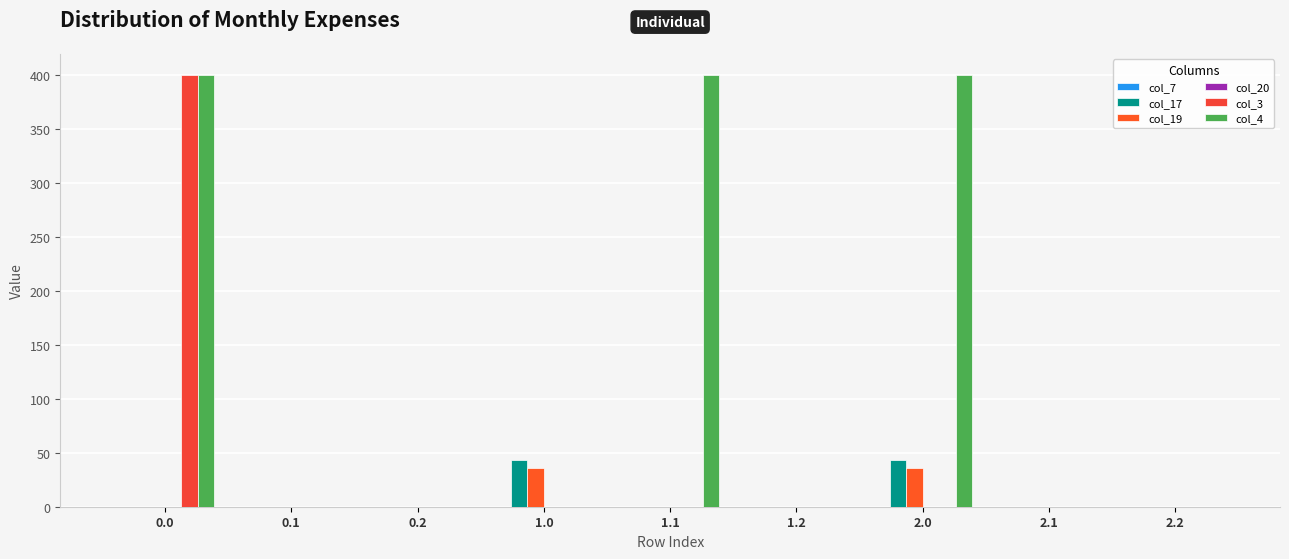

What is the average value of the col_4 series?

133.3